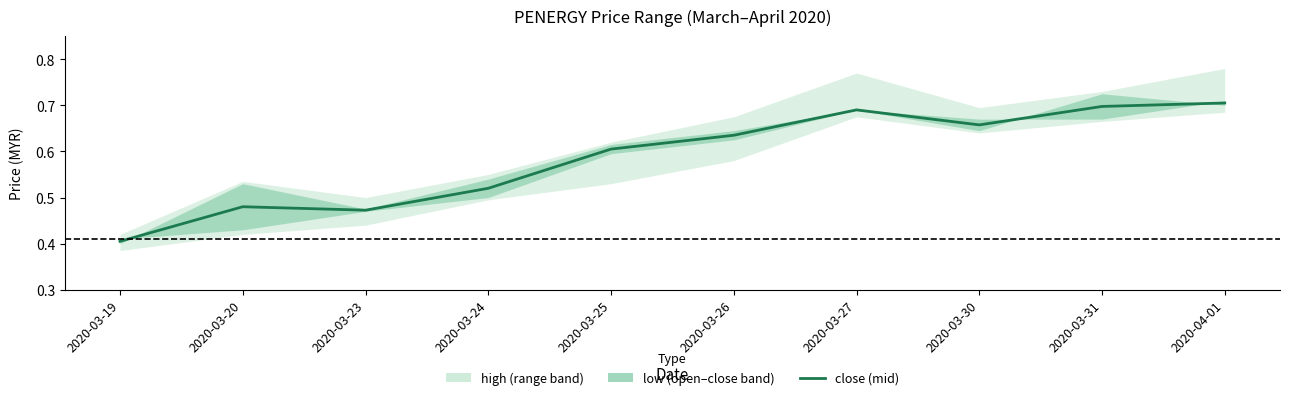

What is the approximate value at 2020-04-01?

0.7